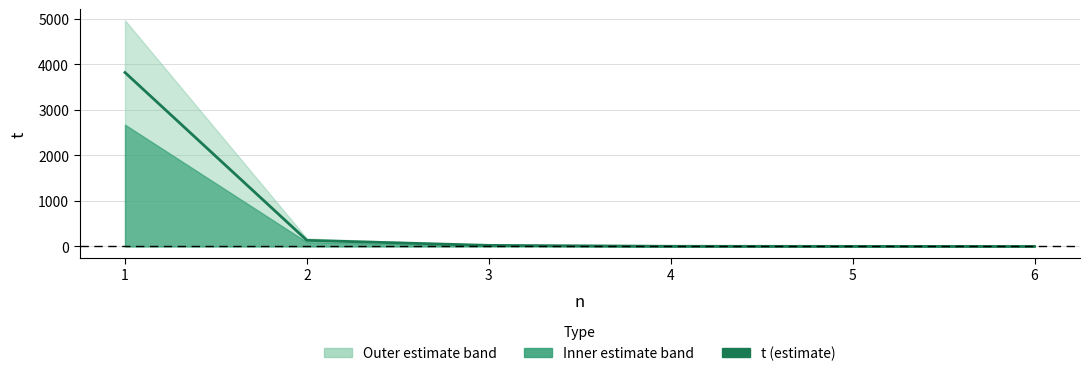

What is the value of the 3rd point from the left?

23